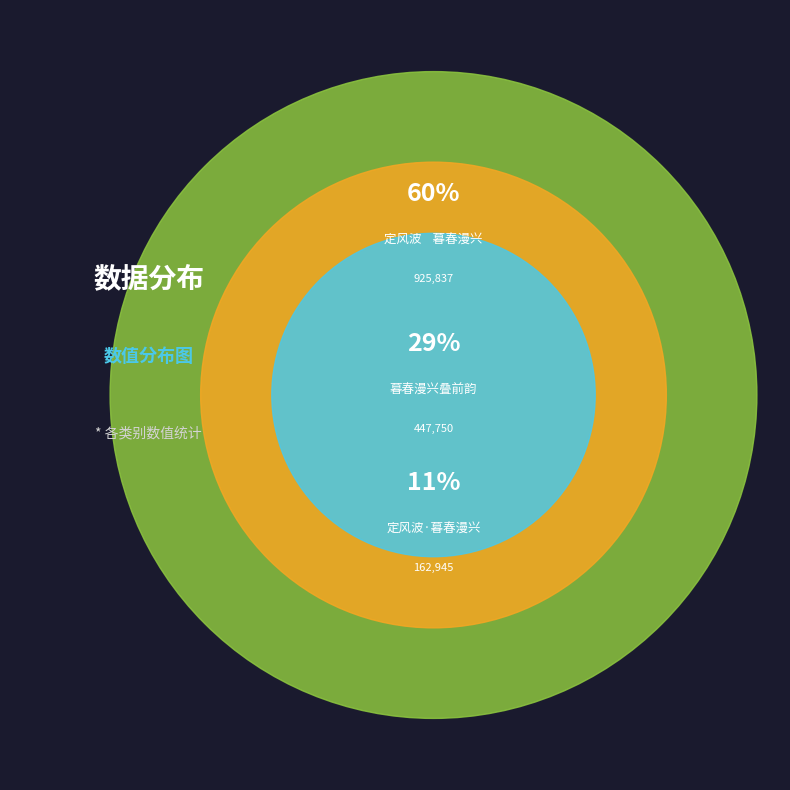

Is the sum of 定风波    暮春漫兴 and 暮春漫兴叠前韵 greater than half?

Yes